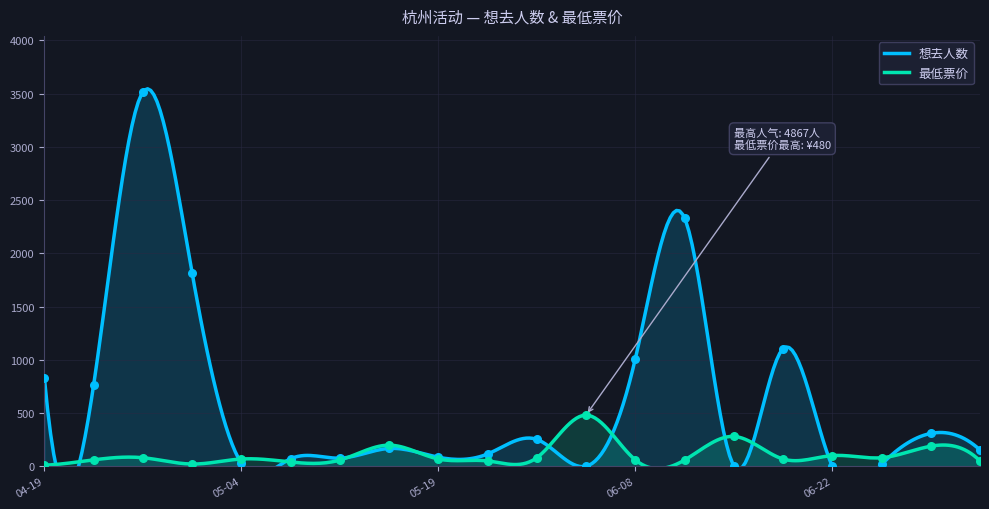

Which series has the widest spread of Y values?

想去人数